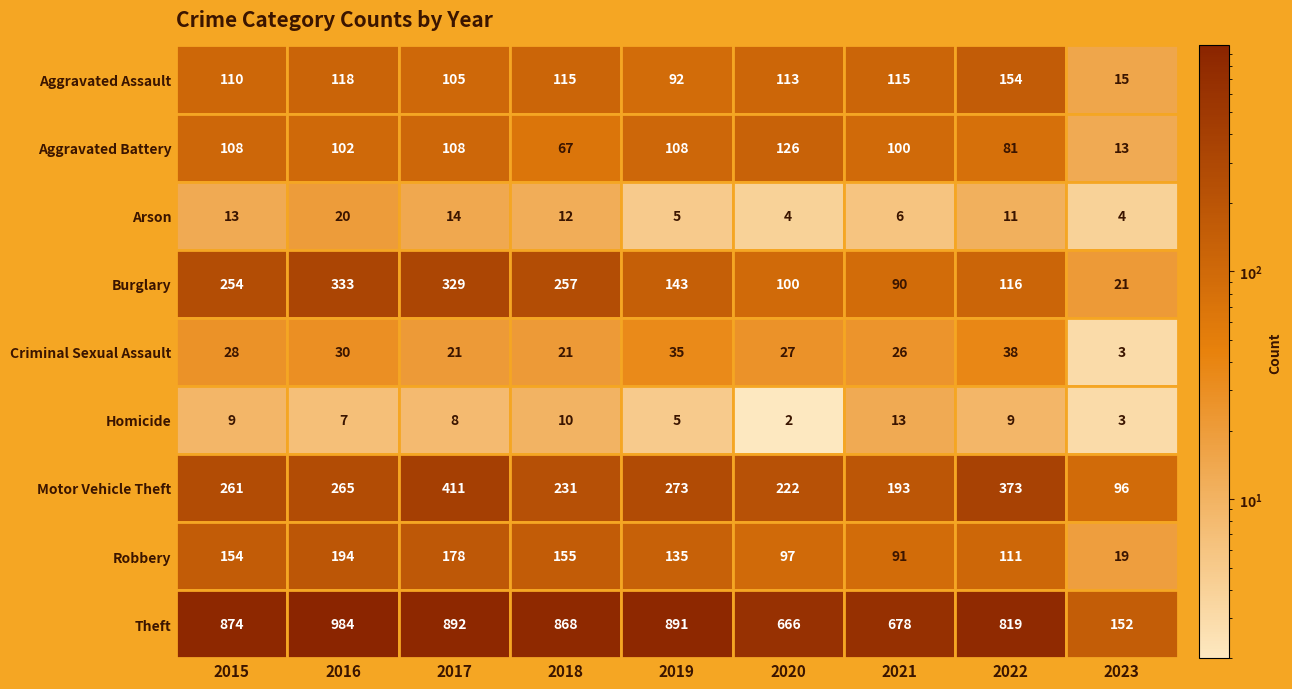

List the series in order of their peak value, lowest first.

Homicide, Arson, Criminal Sexual Assault, Aggravated Battery, Aggravated Assault, Robbery, Burglary, Motor Vehicle Theft, Theft